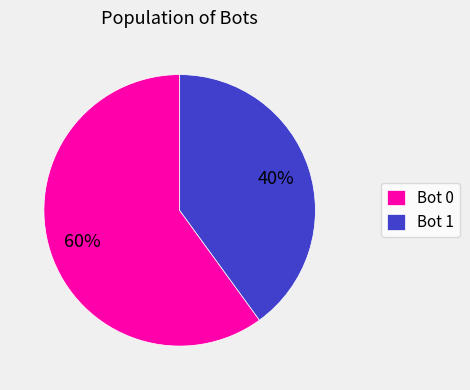

Between Bot 1 and Bot 0, which is larger?

Bot 0